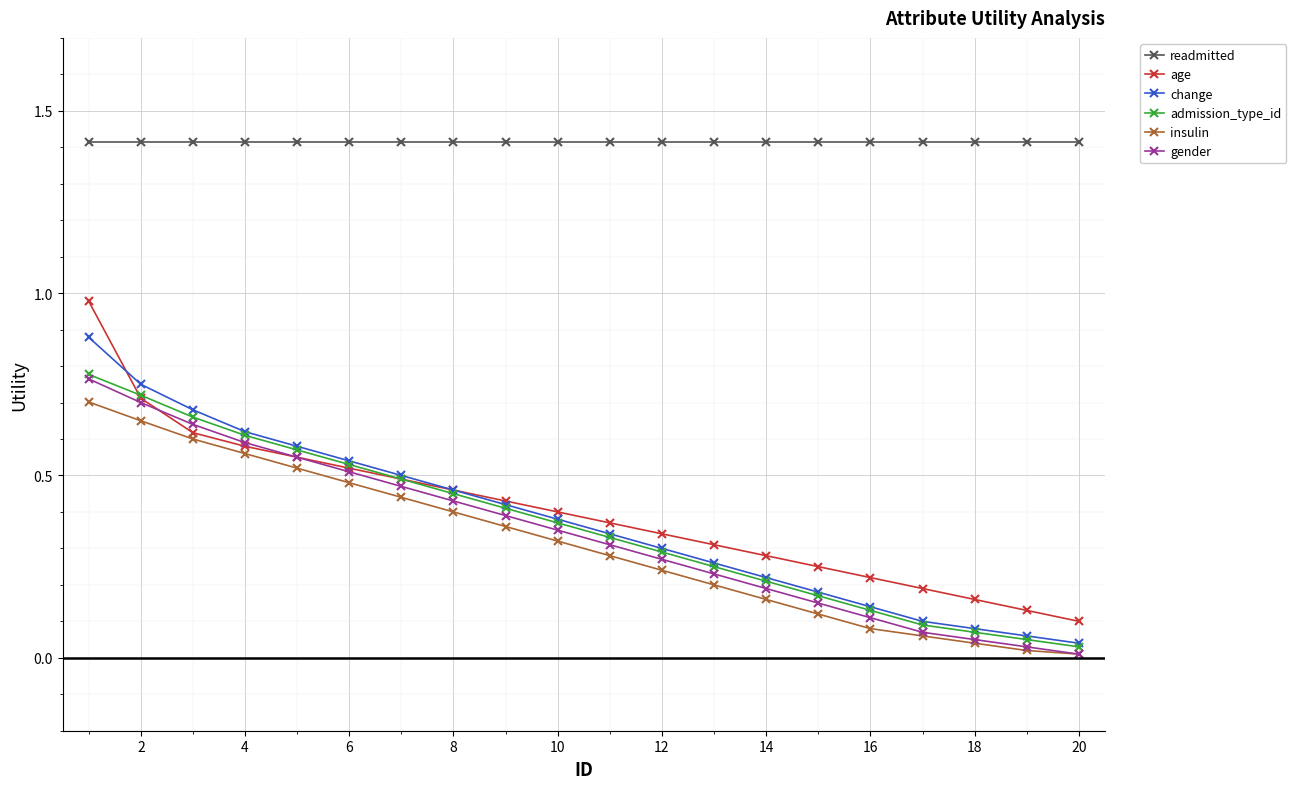

What is the maximum value shown in the chart?

1.4